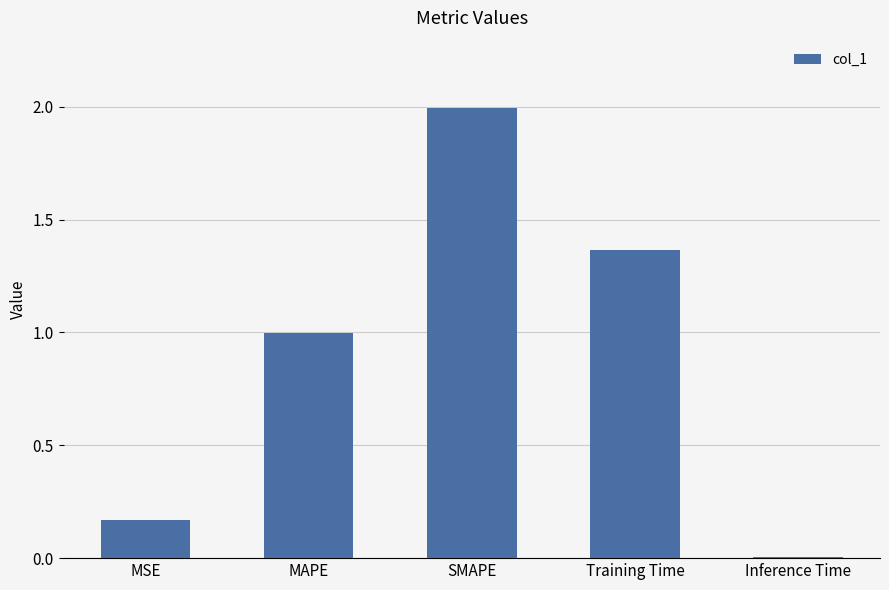

Rank the categories by value from highest to lowest.

SMAPE, Training Time, MAPE, MSE, Inference Time